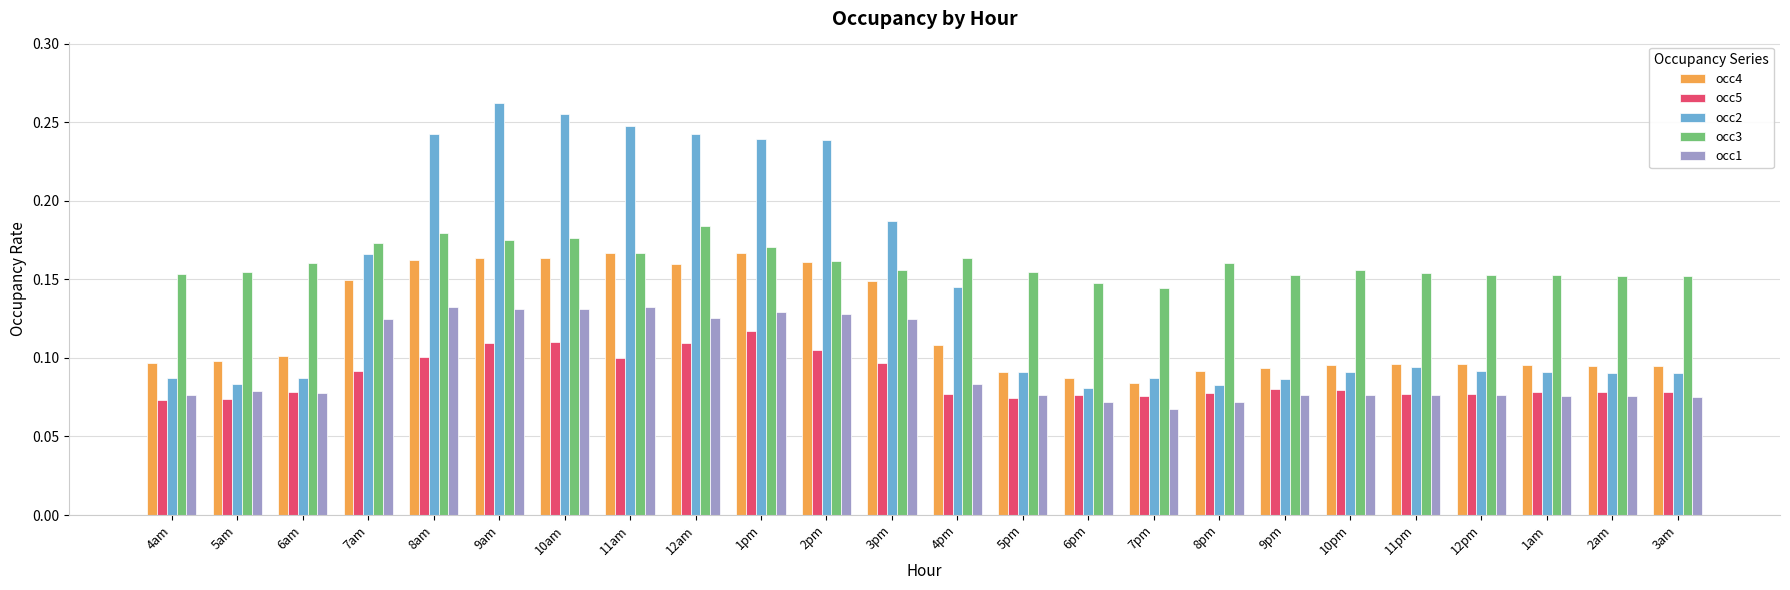

Is the value of occ5 at 12am greater than the value of occ3 at 7am?

No